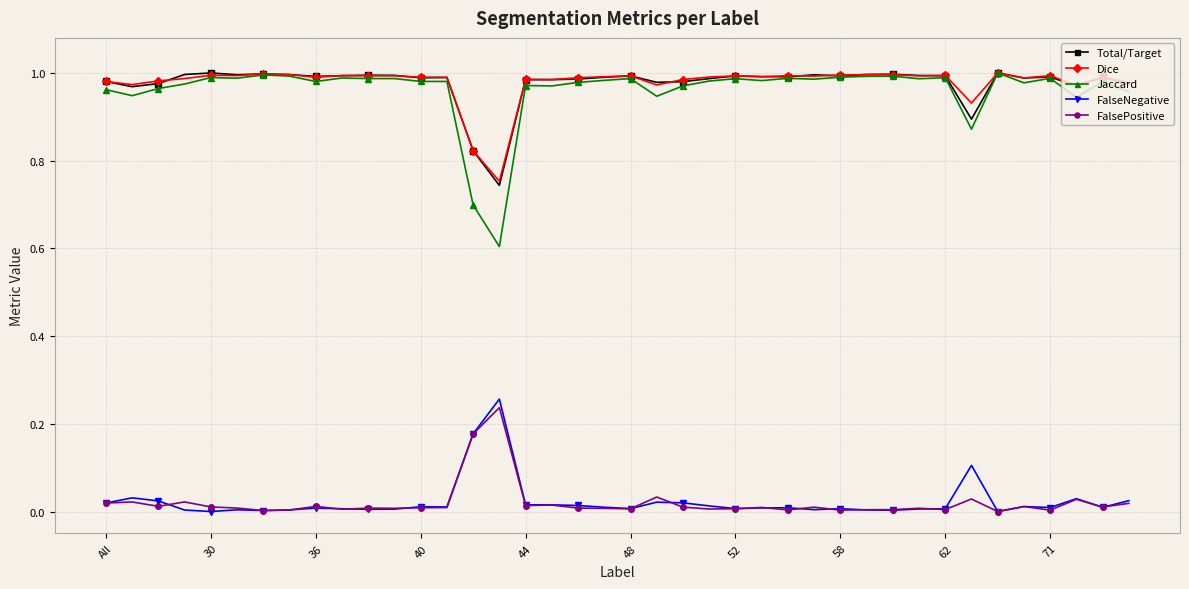

True or false: Total/Target and FalseNegative intersect in this chart.

False